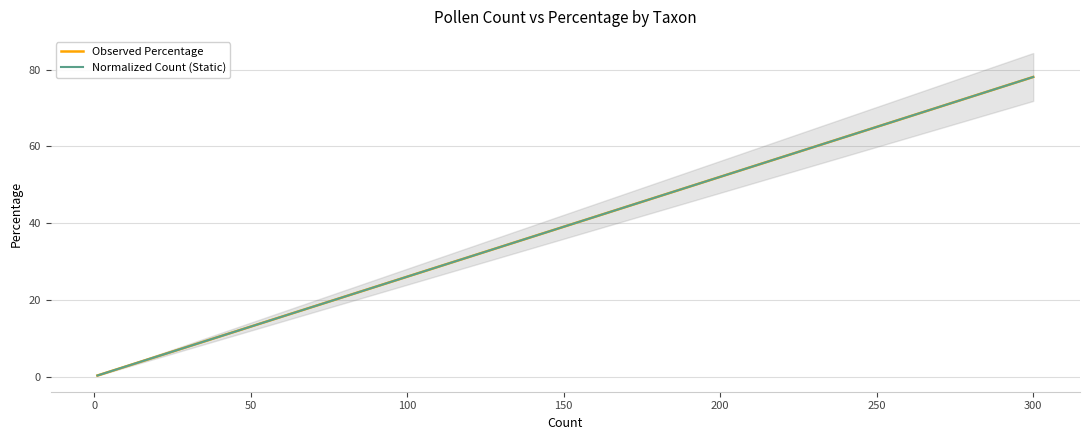

Is it true that Observed Percentage equals 78.1 at 300?

True